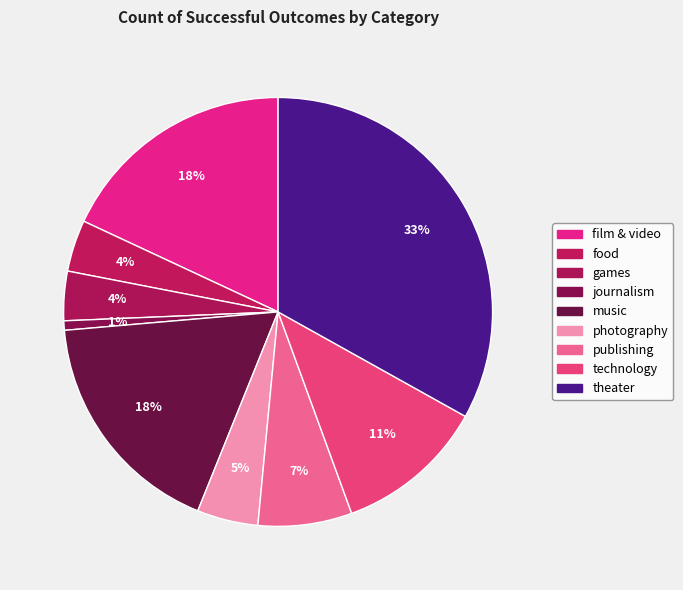

Count the number of slices in the pie.

9